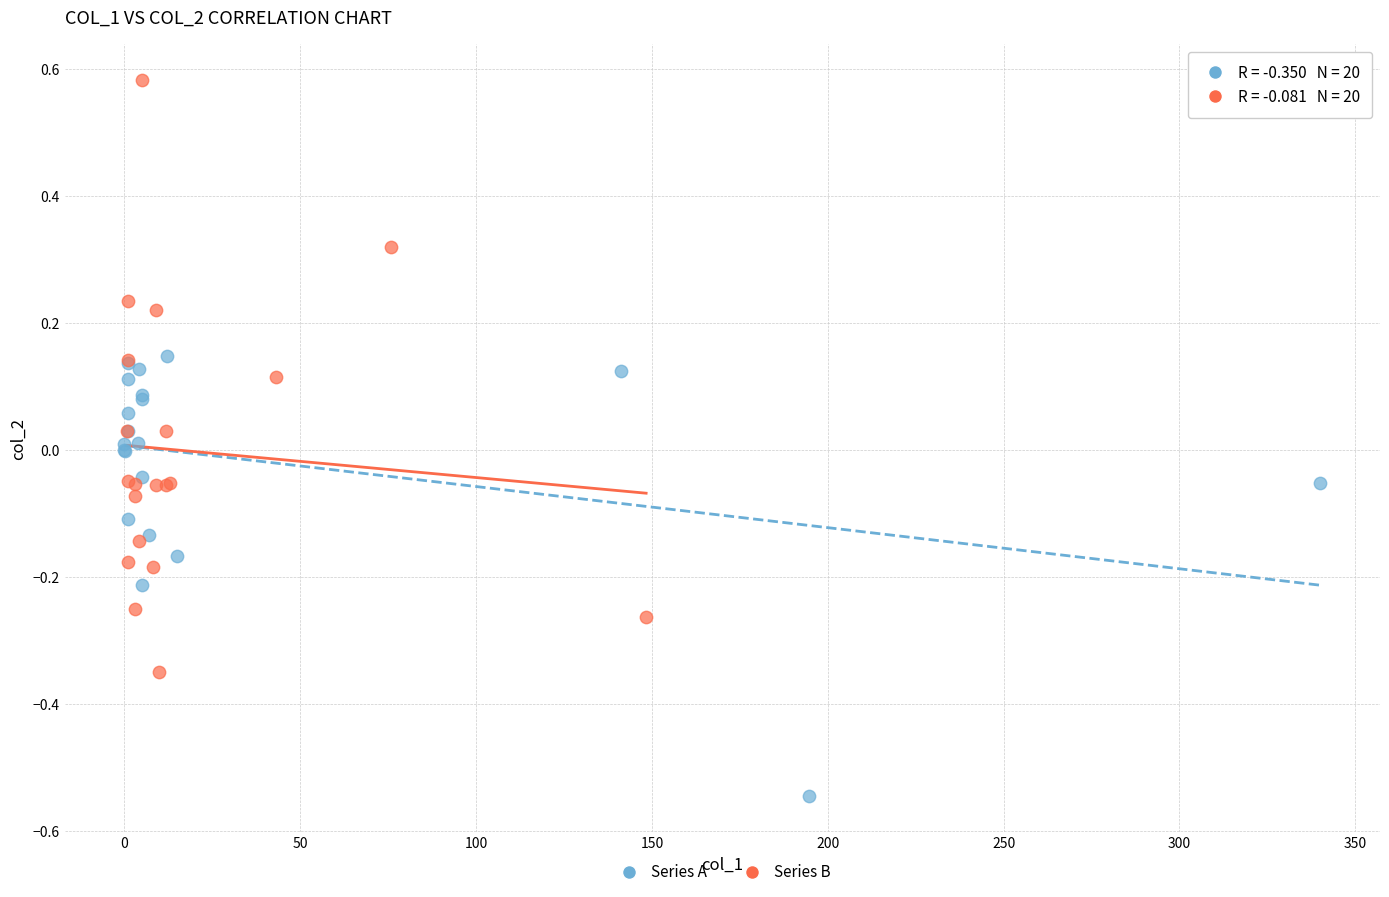

Which series contains the lowest Y value?

Series A